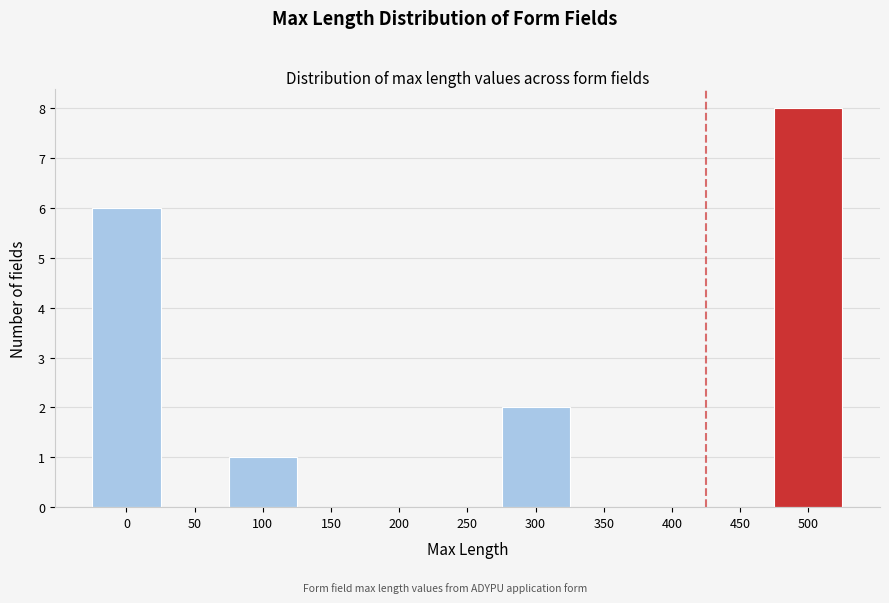

Reading left to right, list all the values displayed in this chart.

0=6	50=0	100=1	150=0	200=0	250=0	300=2	350=0	400=0	450=0	500=8